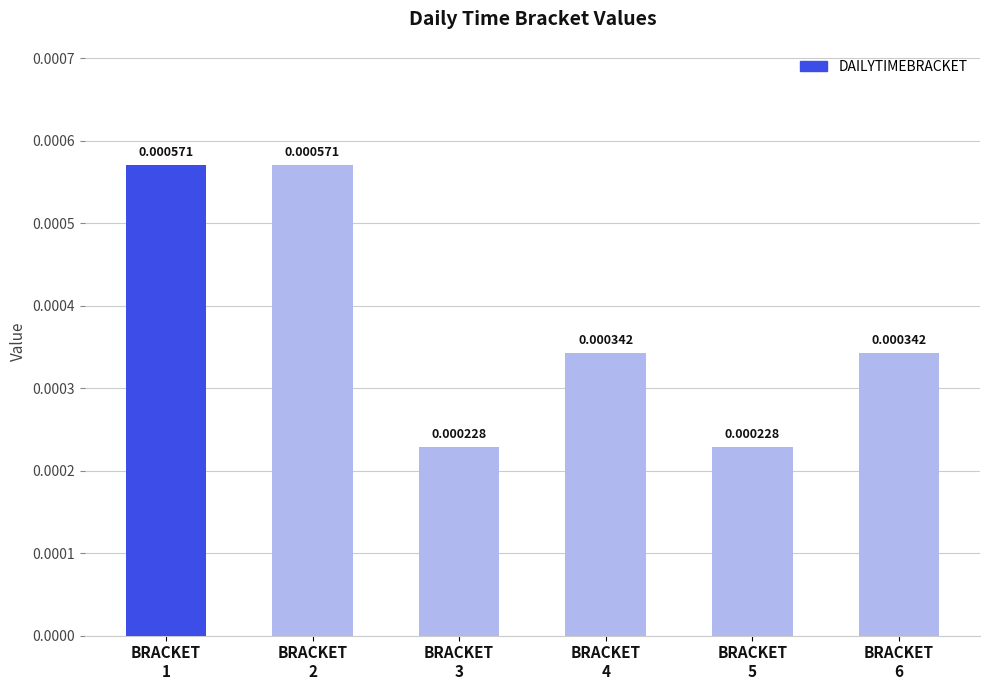

Which has a higher value, BRACKET
2 or BRACKET
4?

BRACKET
2